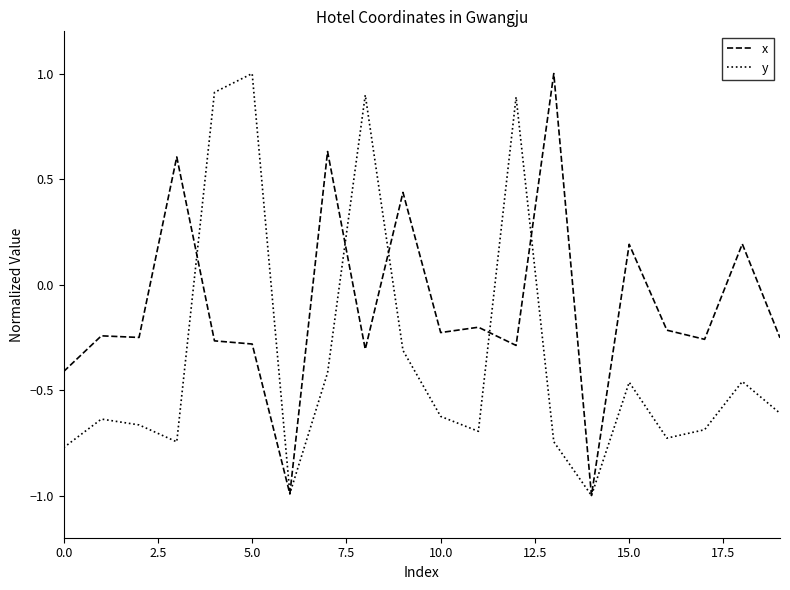

Which series has the largest total across all categories?

x